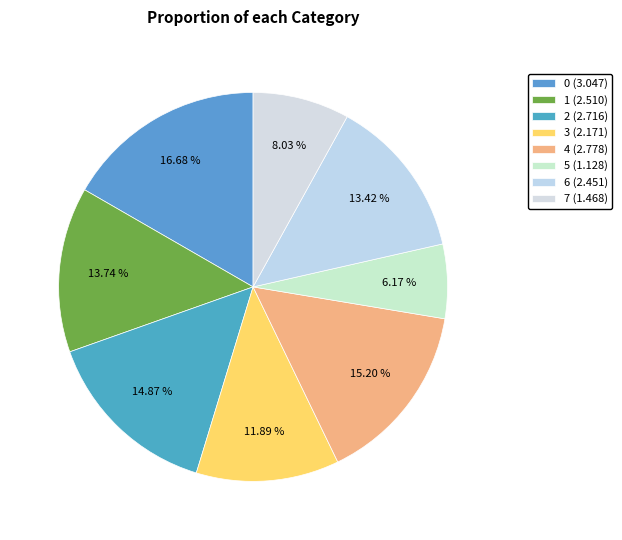

How many segments does this pie chart have?

8